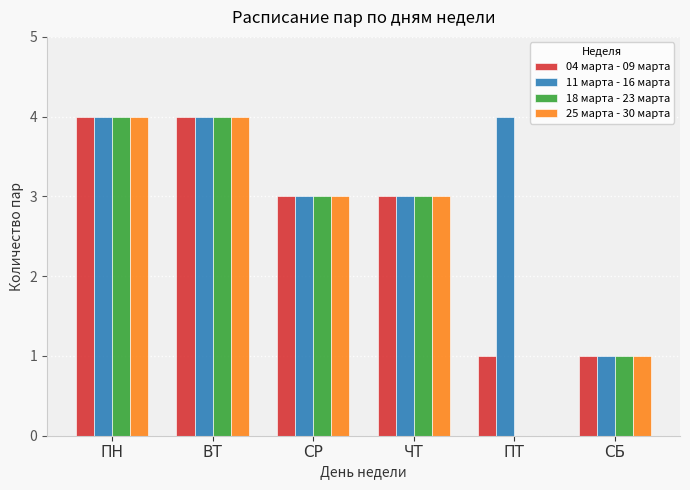

What is the total value across all series at ЧТ?

12